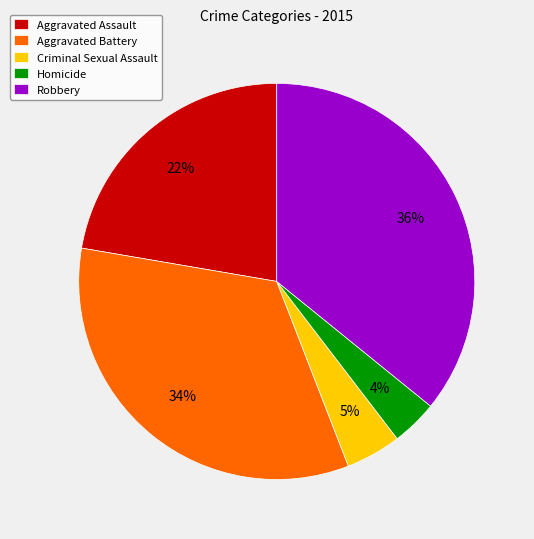

Which category has the smallest portion of the pie?

Homicide